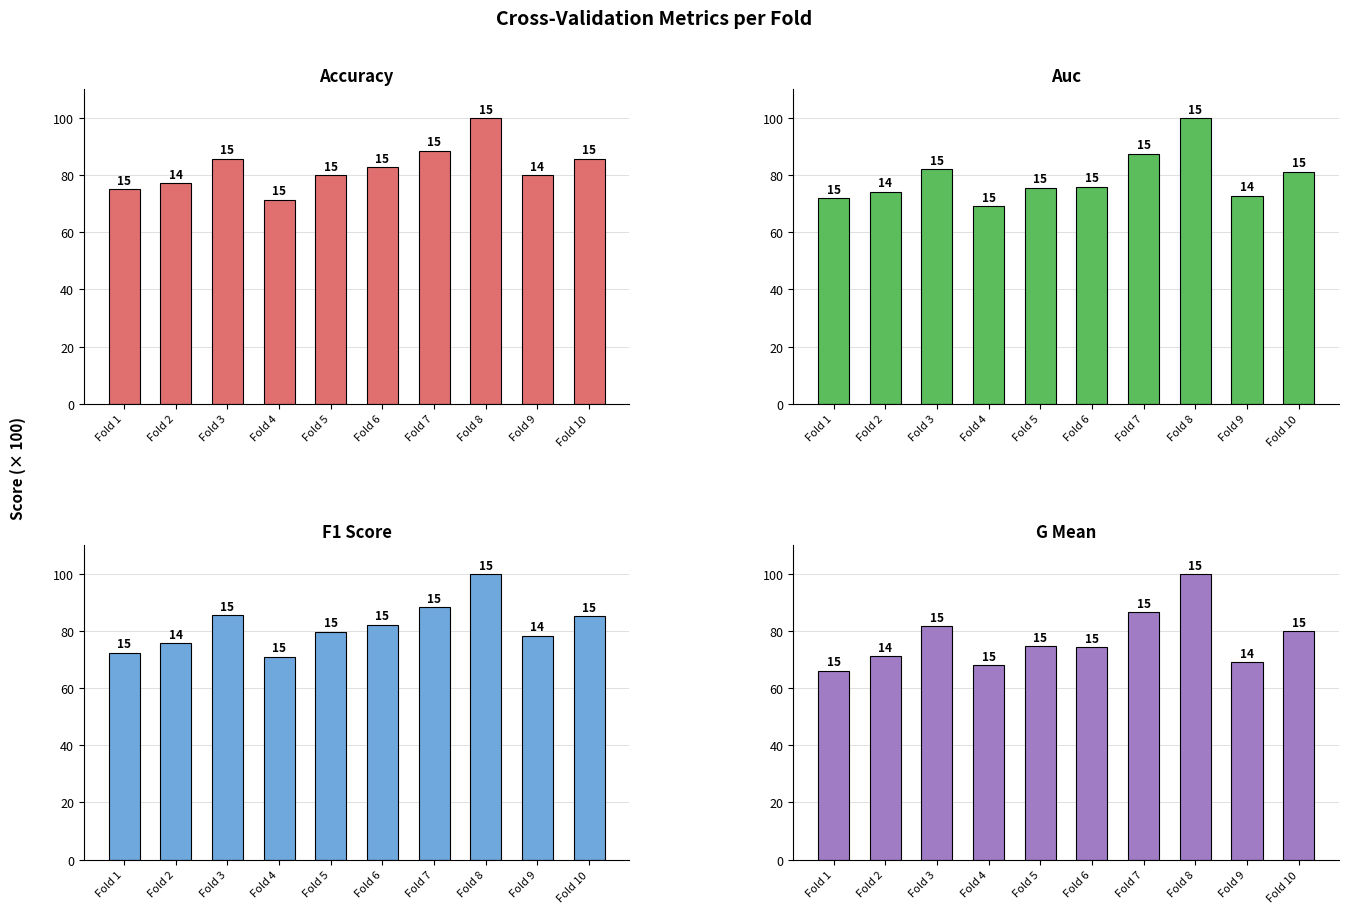

Which category has the highest value across all series?

Fold 8